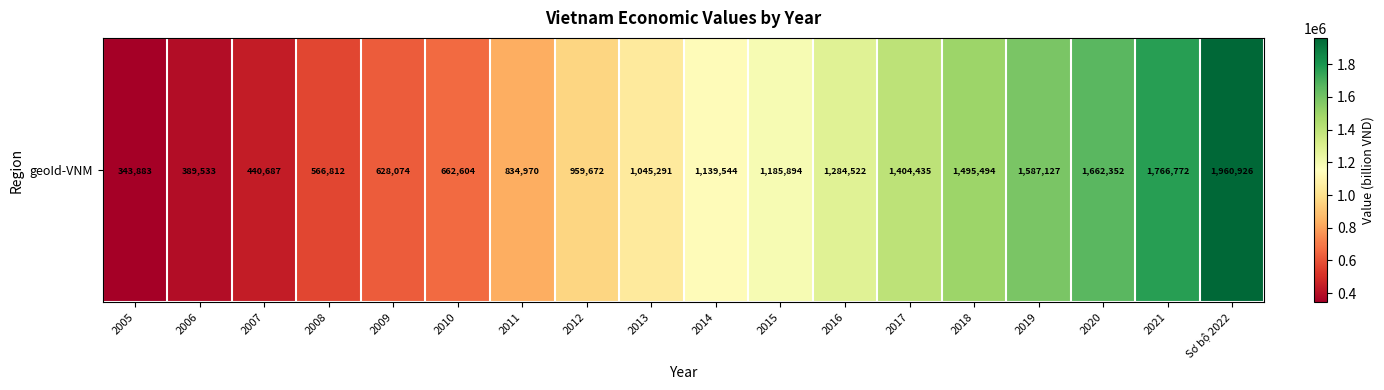

Between 2006 and 2016, which is larger?

2016